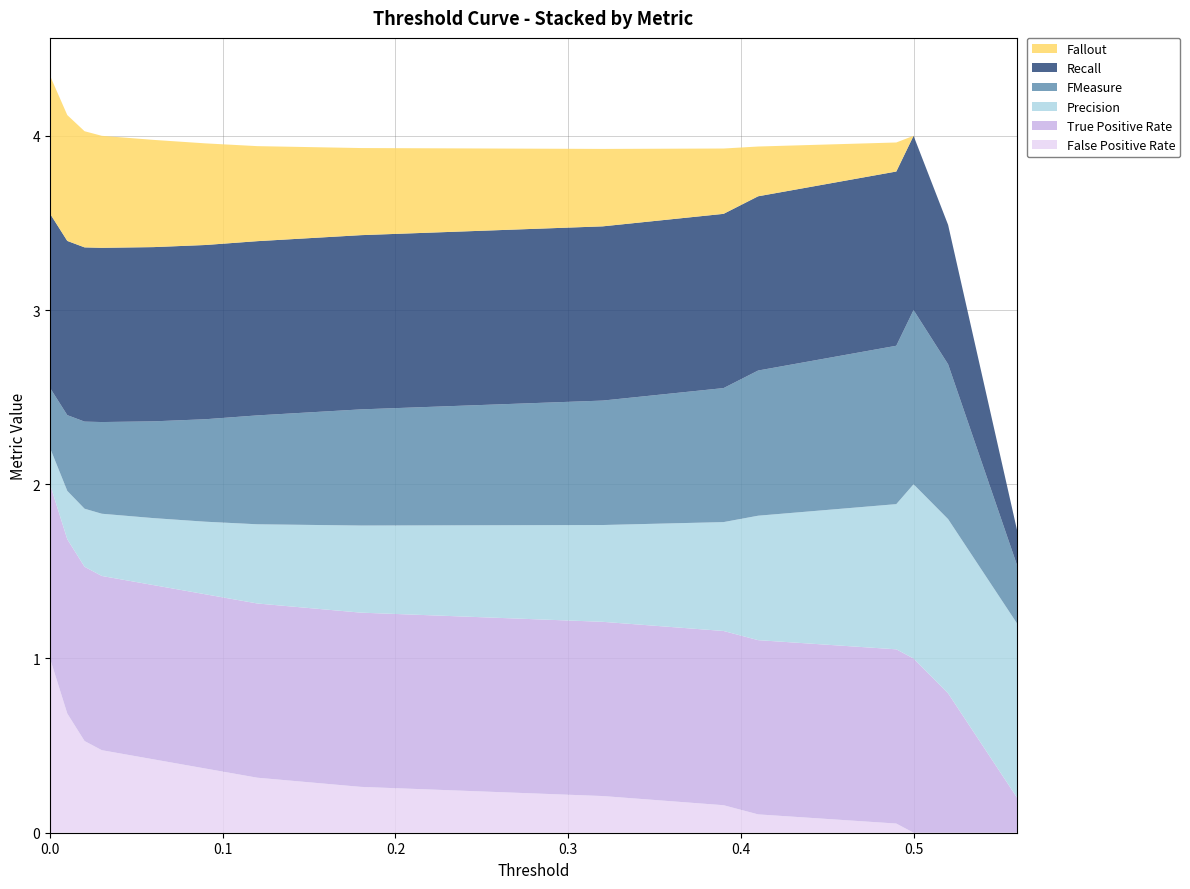

Reading right to left, transcribe all the data shown in this chart.

False Positive Rate: 0.0	0.0	0.0	0.0	0.1	0.1	0.2	0.2	0.3	0.3	0.4	0.4	0.5	0.5	0.7	1.0
True Positive Rate: 0.0	0.2	0.8	1.0	1.0	1.0	1.0	1.0	1.0	1.0	1.0	1.0	1.0	1.0	1.0	1.0
Precision: 0.0	1.0	1.0	1.0	0.8	0.7	0.6	0.6	0.5	0.5	0.4	0.4	0.4	0.3	0.3	0.2
FMeasure: 0.0	0.3	0.9	1.0	0.9	0.8	0.8	0.7	0.7	0.6	0.6	0.6	0.5	0.5	0.4	0.3
Recall: 0.0	0.2	0.8	1.0	1.0	1.0	1.0	1.0	1.0	1.0	1.0	1.0	1.0	1.0	1.0	1.0
Fallout: 0.0	0.0	0.0	0.0	0.2	0.3	0.4	0.4	0.5	0.5	0.6	0.6	0.6	0.7	0.7	0.8